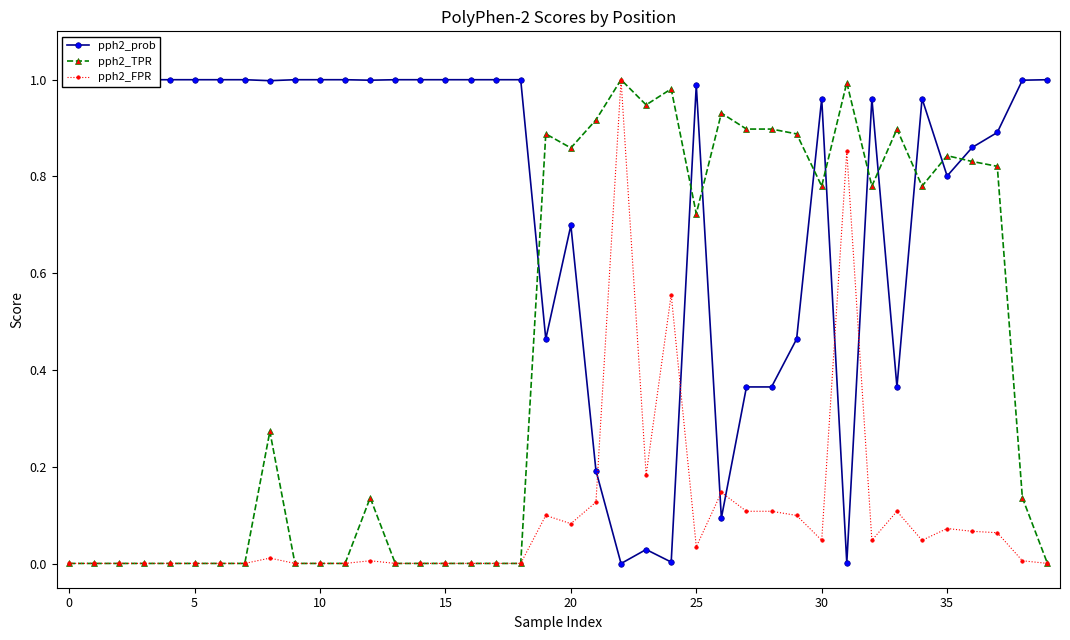

True or false: pph2_FPR has more than 0 interior local peaks.

True